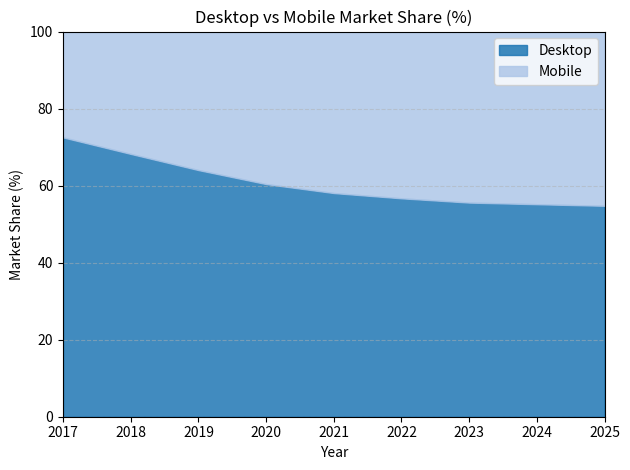

Reading left to right, what are all the values shown in this chart?

Desktop: 72.5	68.2	64.0	60.4	58.1	56.7	55.6	55.2	54.8
Mobile: 27.5	31.8	36.0	39.6	41.9	43.3	44.4	44.8	45.2